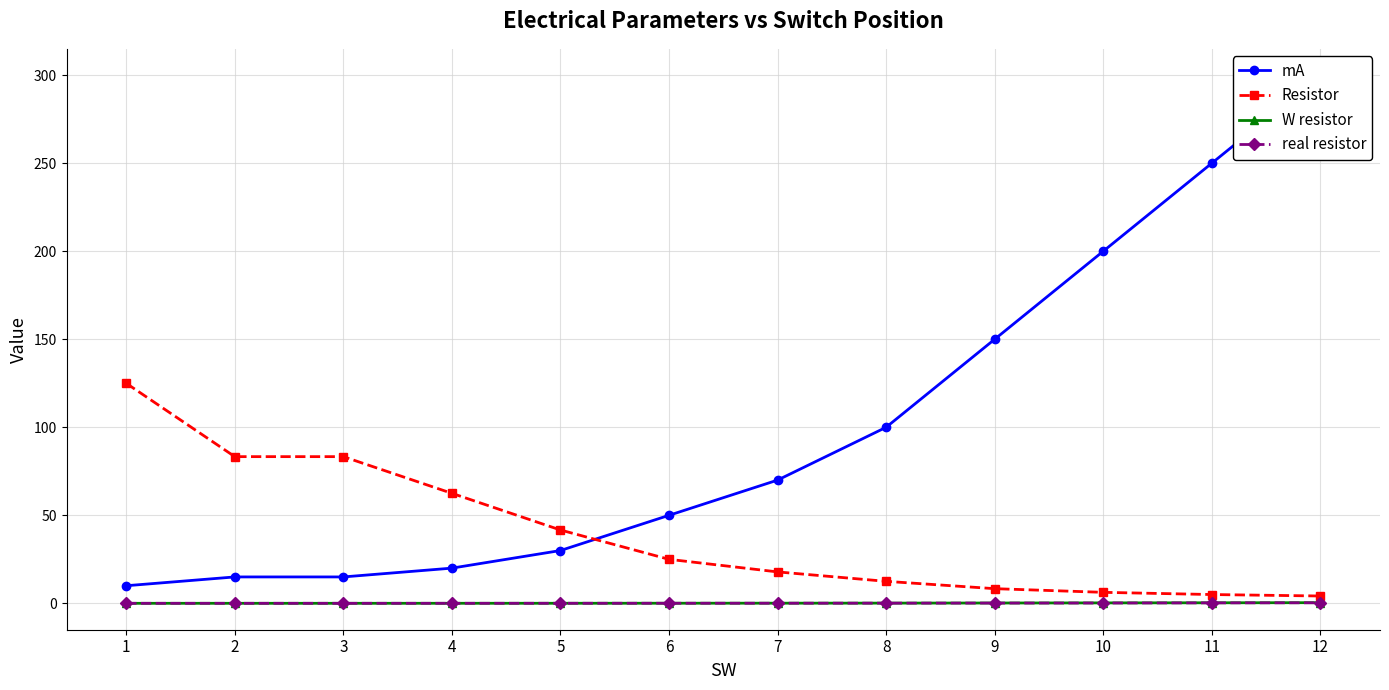

Reading left to right, extract all data points from this chart.

mA: 1=10.0	2=15.0	3=15.0	4=20.0	5=30.0	6=50.0	7=70.0	8=100.0	9=150.0	10=200.0	11=250.0	12=300.0
Resistor: 1=125.0	2=83.3	3=83.3	4=62.5	5=41.7	6=25.0	7=17.9	8=12.5	9=8.3	10=6.2	11=5.0	12=4.2
W resistor: 1=0.0	2=0.0	3=0.0	4=0.0	5=0.0	6=0.1	7=0.1	8=0.1	9=0.2	10=0.2	11=0.3	12=0.4
real resistor: 1=0.0	2=0.0	3=0.0	4=0.0	5=0.0	6=0.0	7=0.1	8=0.1	9=0.2	10=0.2	11=0.3	12=0.3